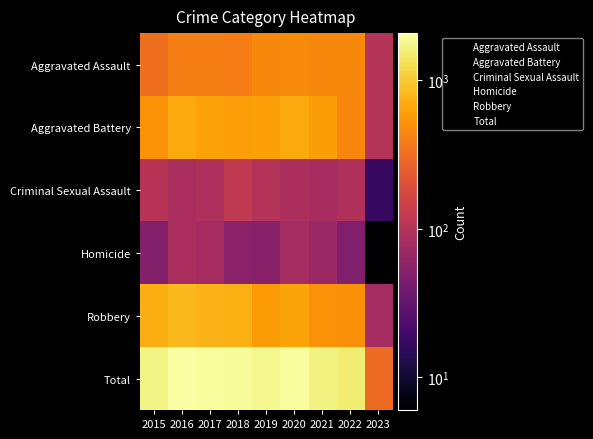

What is the total value across all series at 2015?

3453